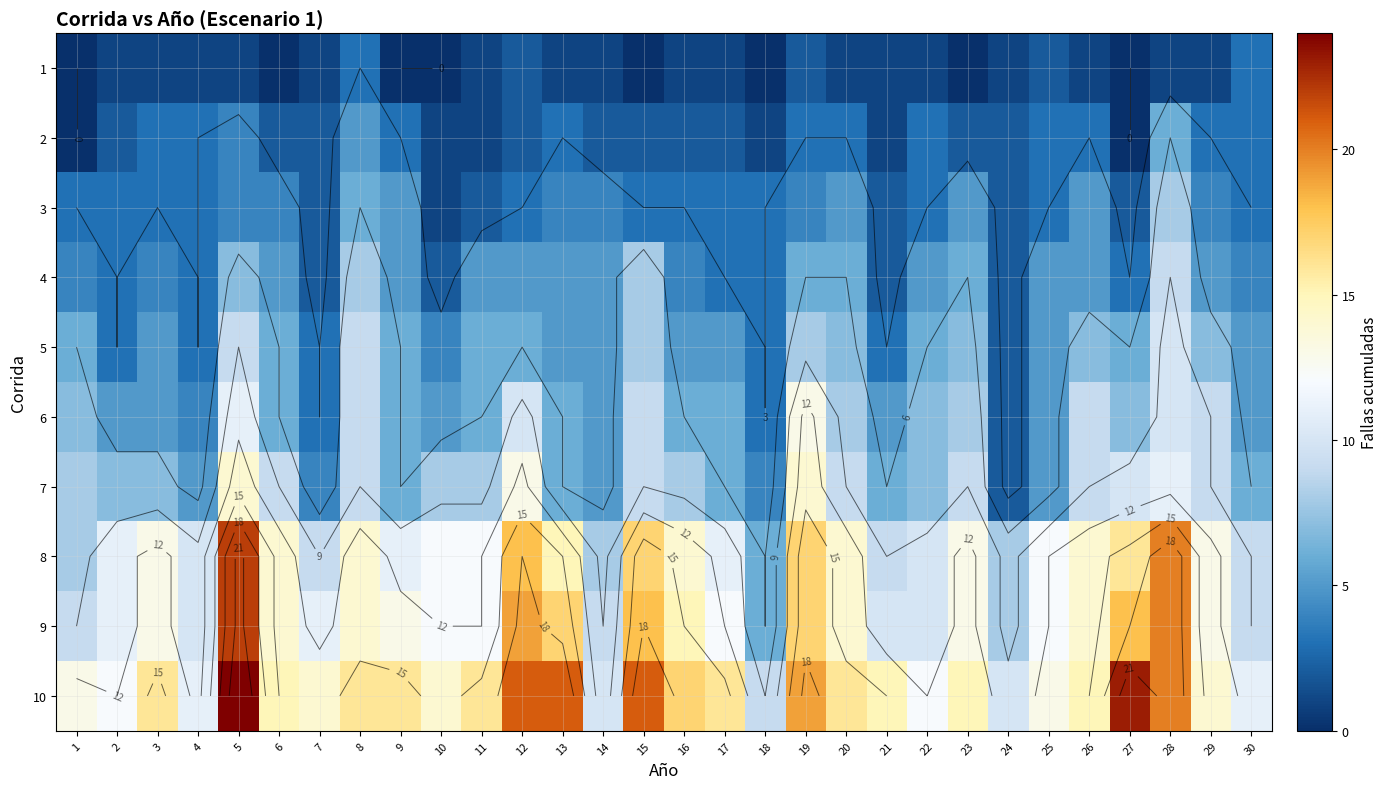

The value of 7 at 18 is 4. True or false?

True